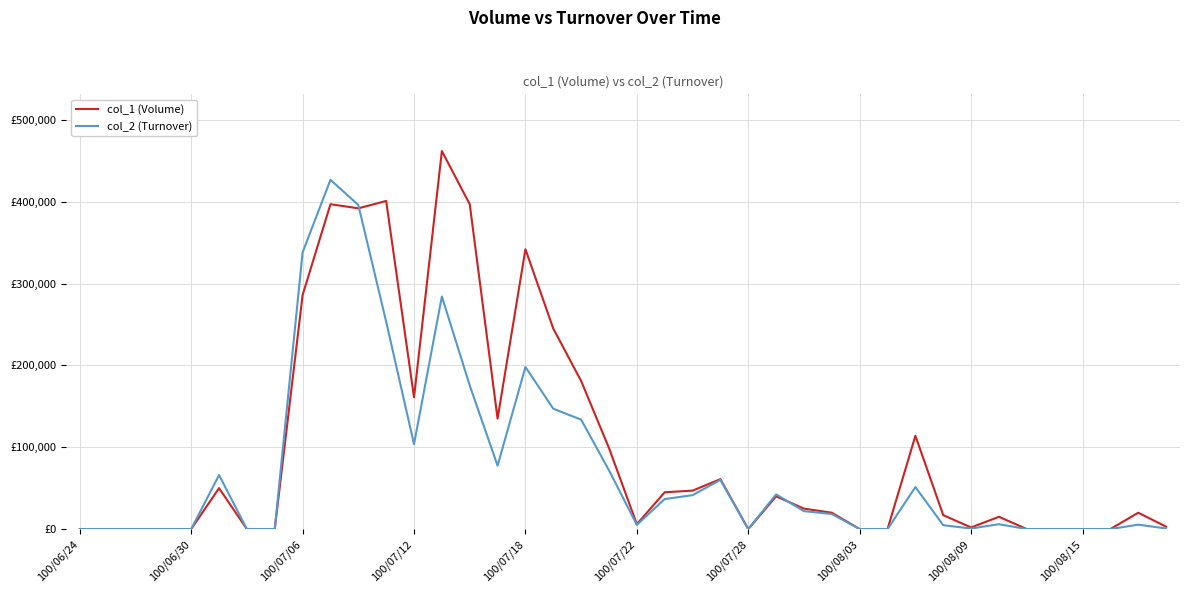

What are all the series names shown in the legend?

col_1 (Volume), col_2 (Turnover)